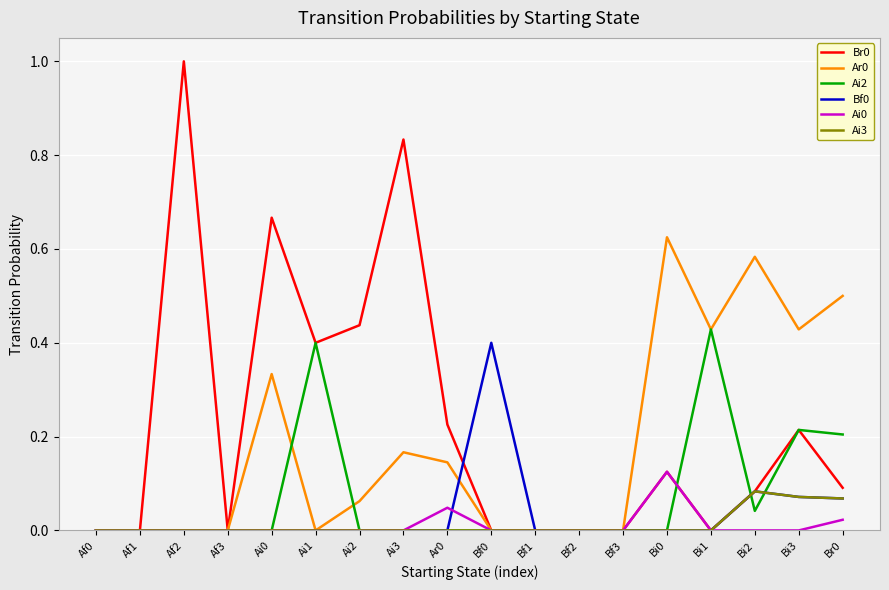

What position from the right is Af2?

16